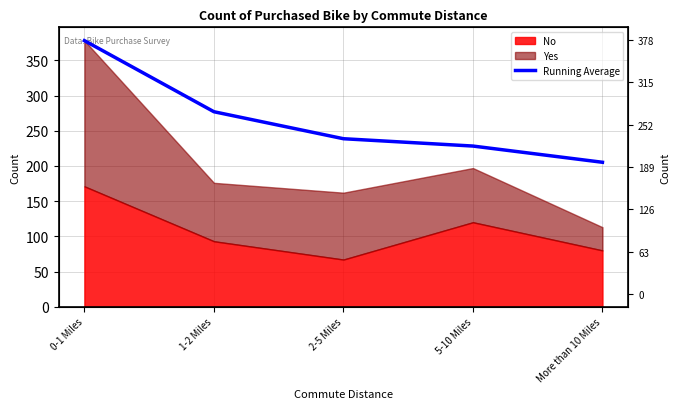

What is the average value?

265.4